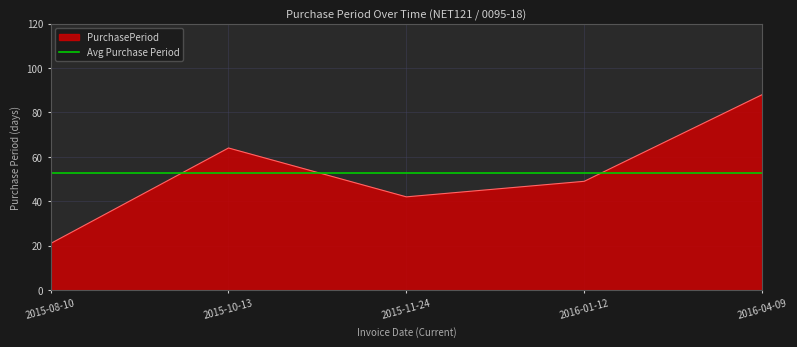

Count the values in the range 42 to 64.

3